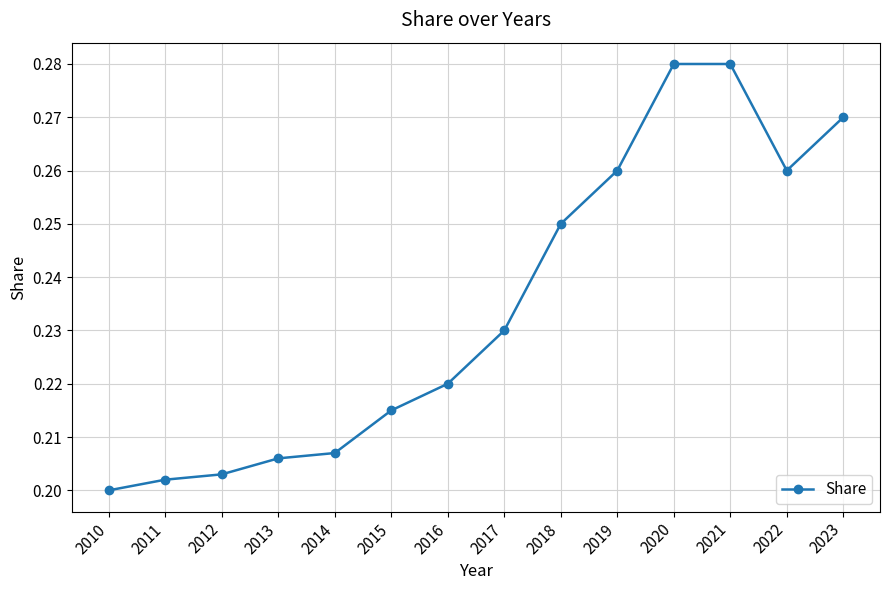

What is the difference between the maximum and minimum values?

0.1